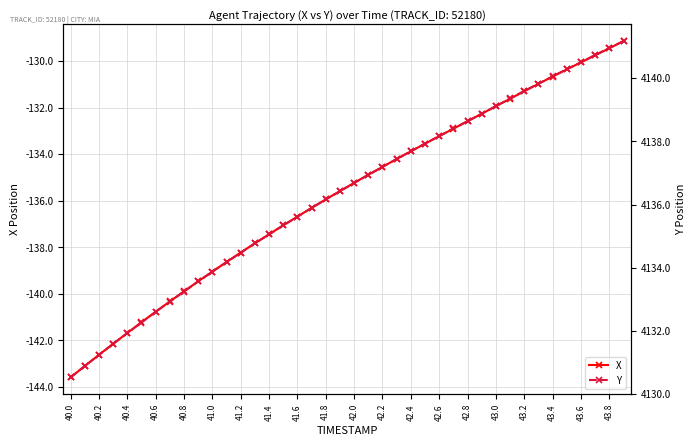

What are all the series names shown in the legend?

X, Y